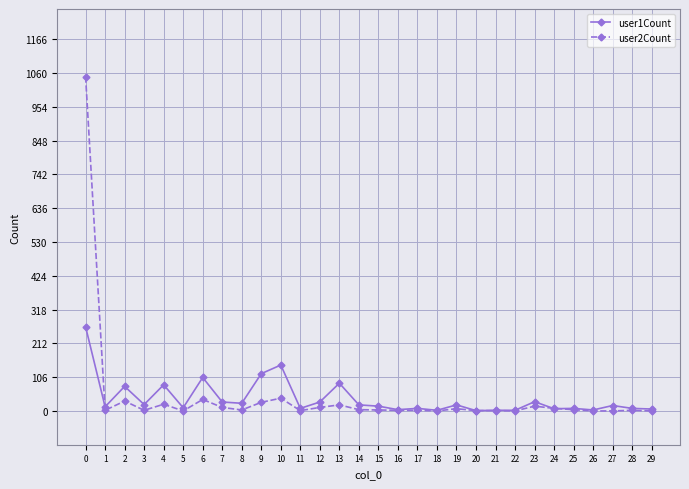

Which series has the largest range (max minus min)?

user2Count